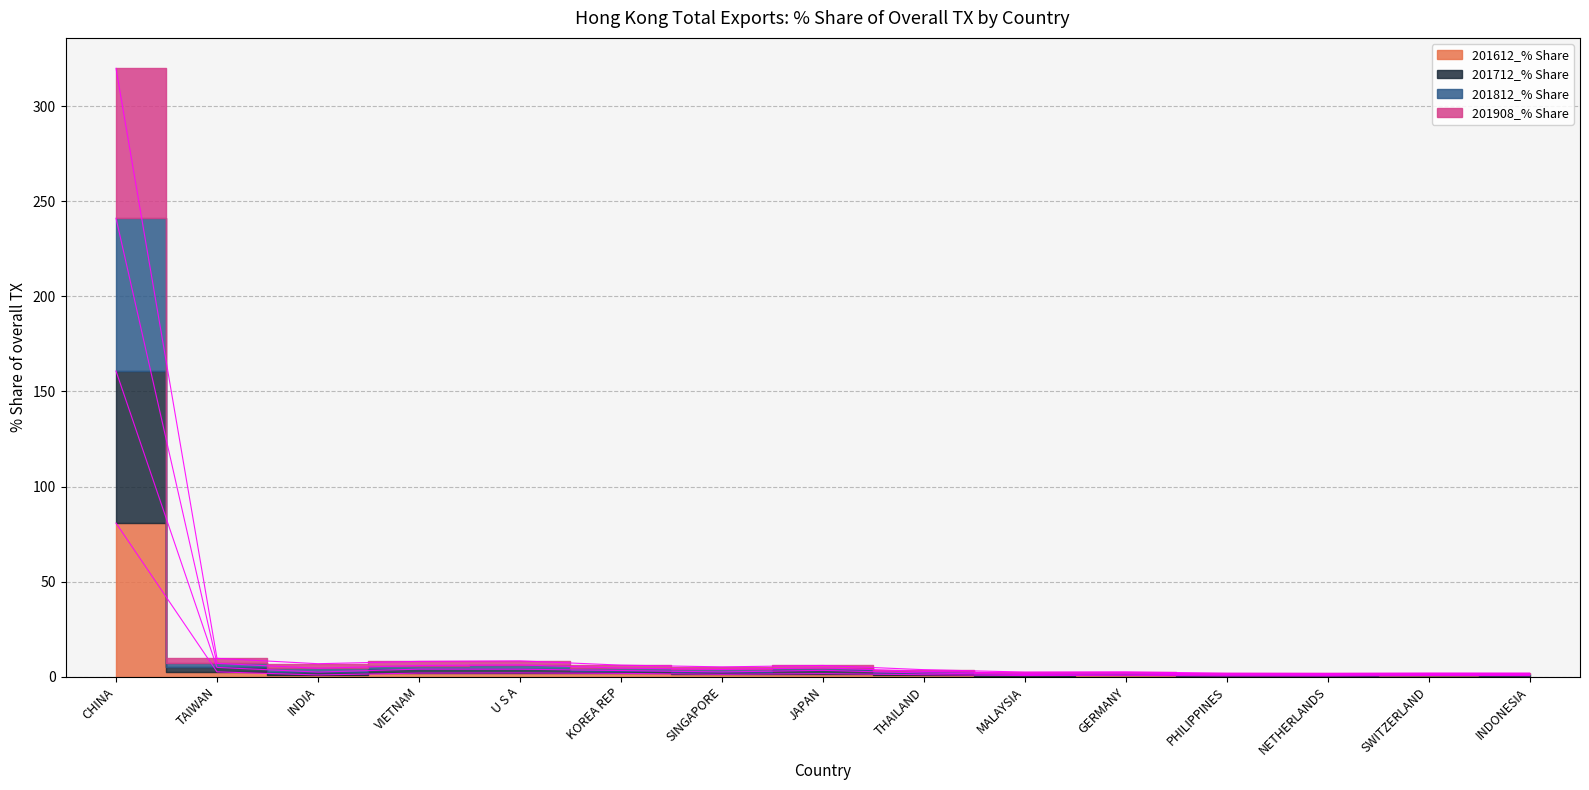

What is the total value across all series at SWITZERLAND?

4.8